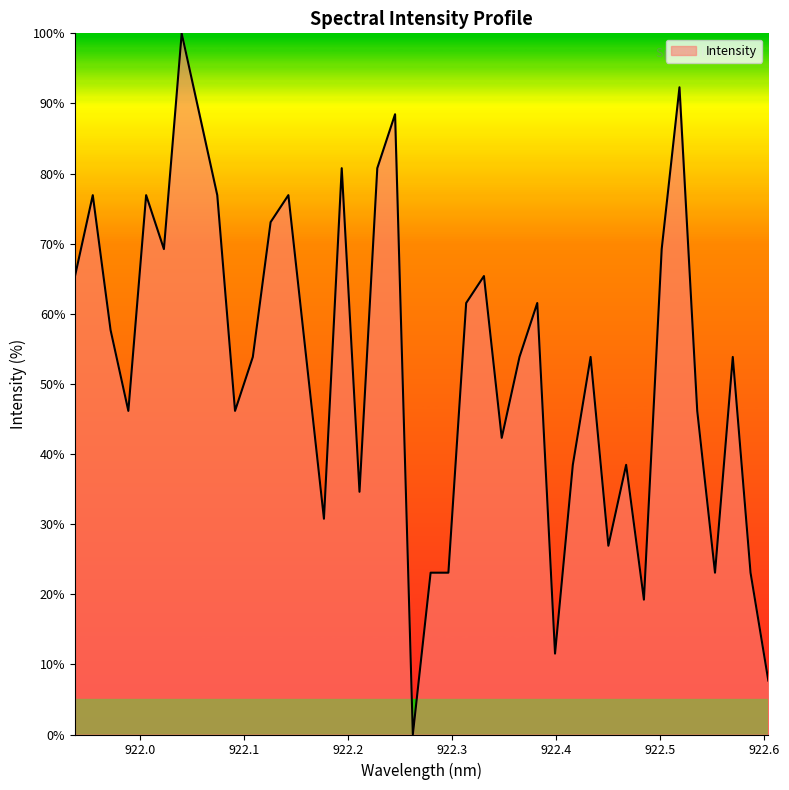

What is the maximum value shown in the chart?

100.0